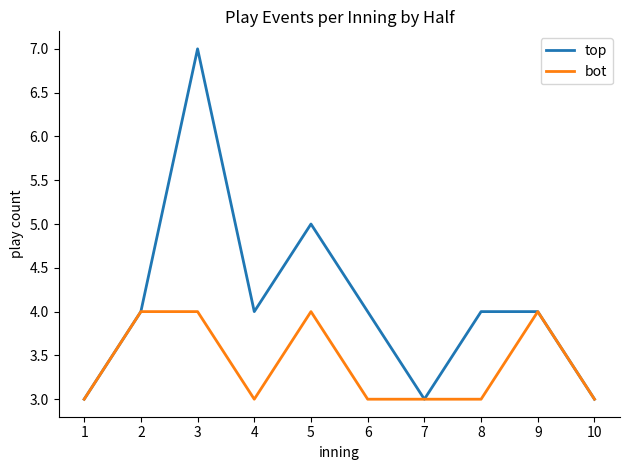

What is the smallest value displayed?

3